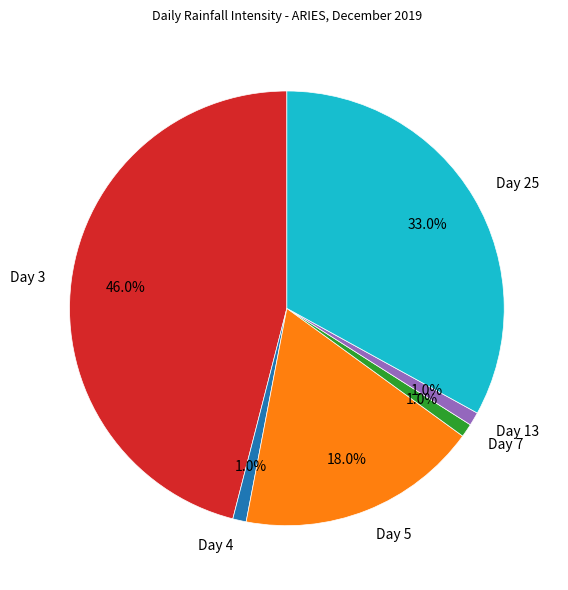

To the nearest percent, what percentage of the pie is Day 7?

1%